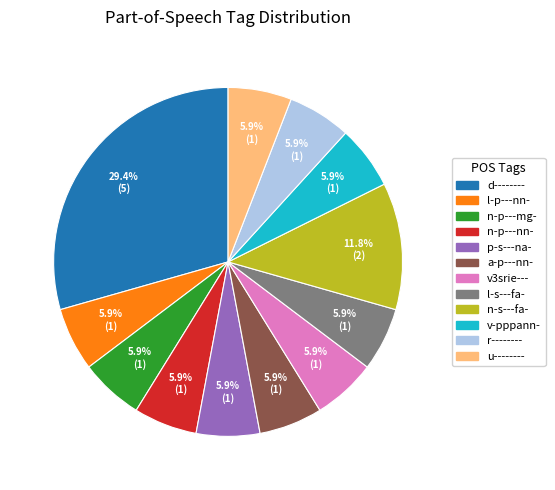

What portion of the pie excludes a-p---nn-?

94.1%